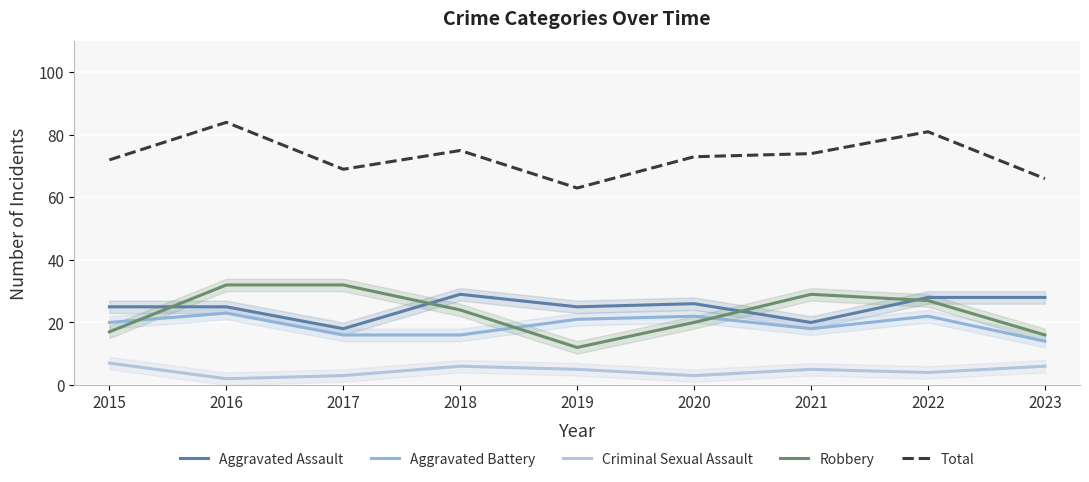

At 2015, list the series in order from smallest to largest.

Criminal Sexual Assault, Robbery, Aggravated Battery, Aggravated Assault, Total